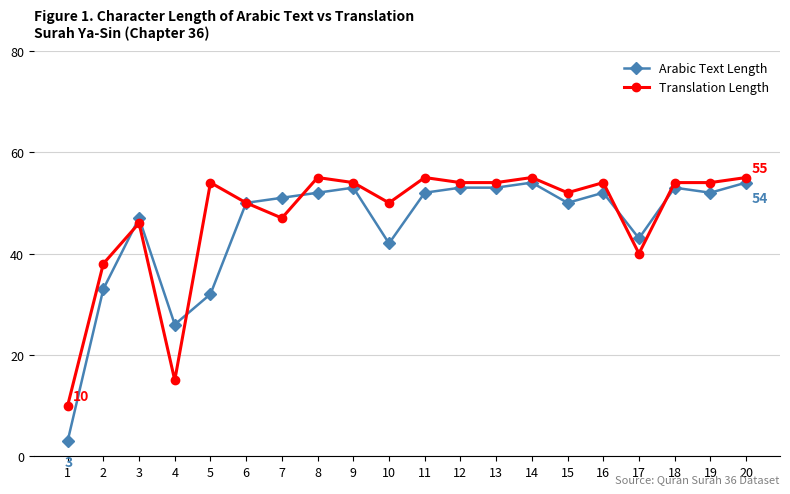

Is the value of Translation Length at 17 greater than the value of Arabic Text Length at 1?

Yes